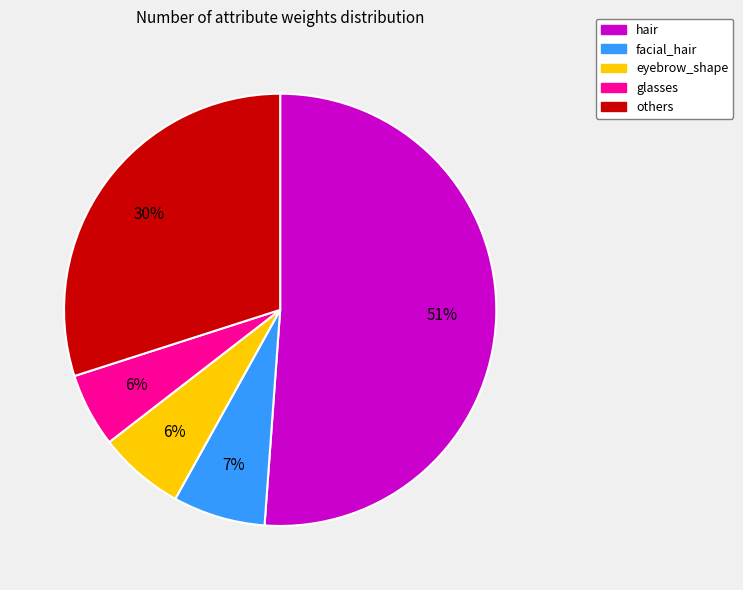

To the nearest percent, what is the average slice percentage?

20%